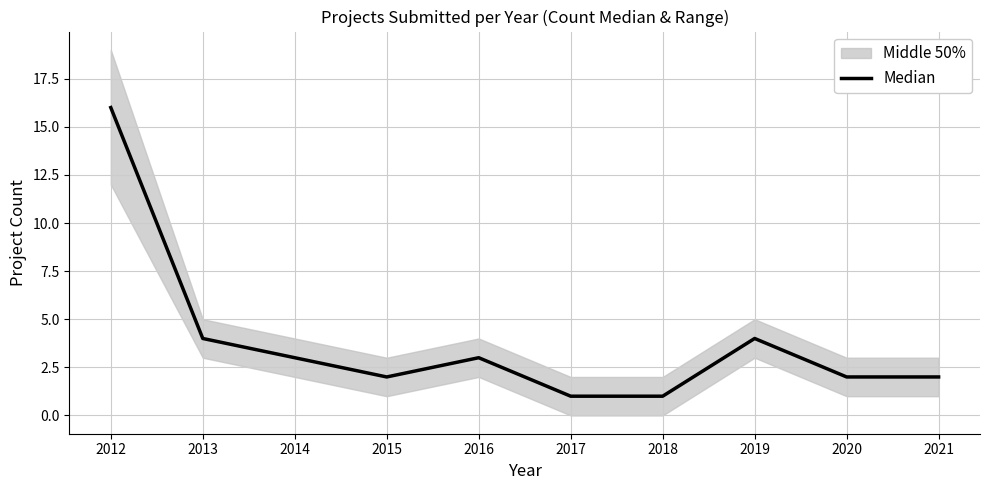

Approximately how many times larger is the value at 2016 compared to 2017?

3.0